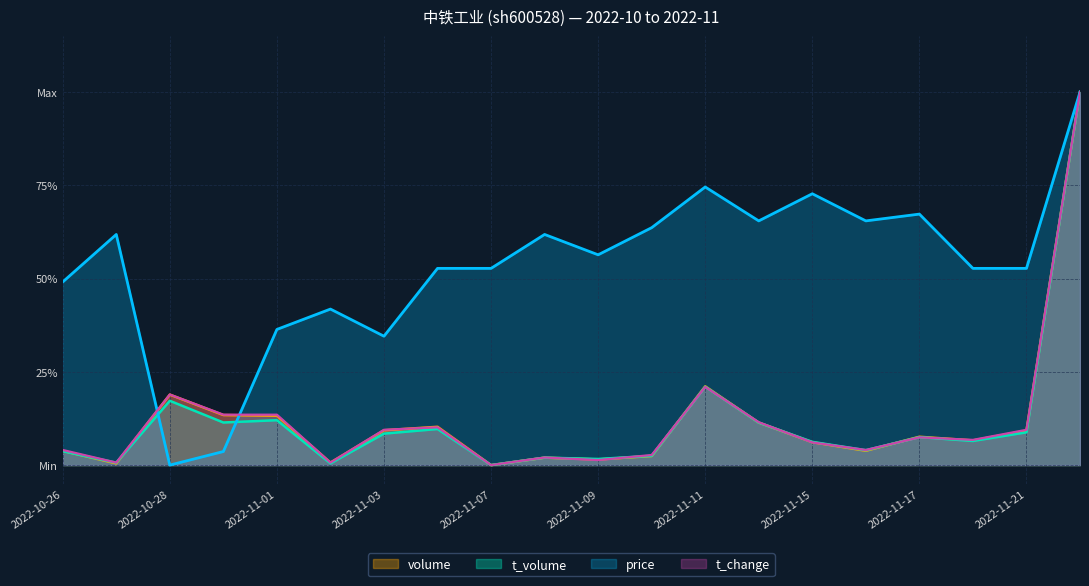

What is the sum of all t_change values?

2.4